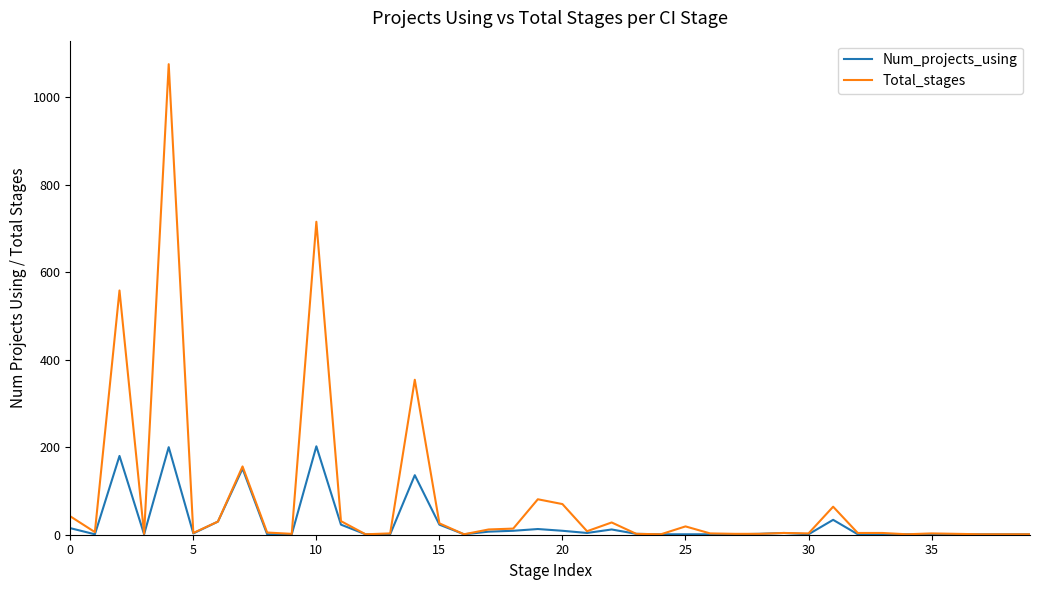

Which series has the largest total across all categories?

Total_stages